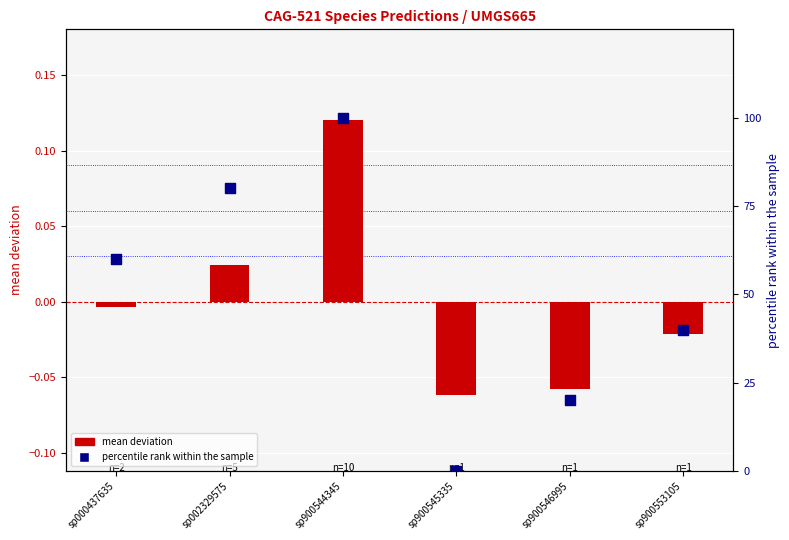

At which category is the sum across all series the highest?

sp900544345